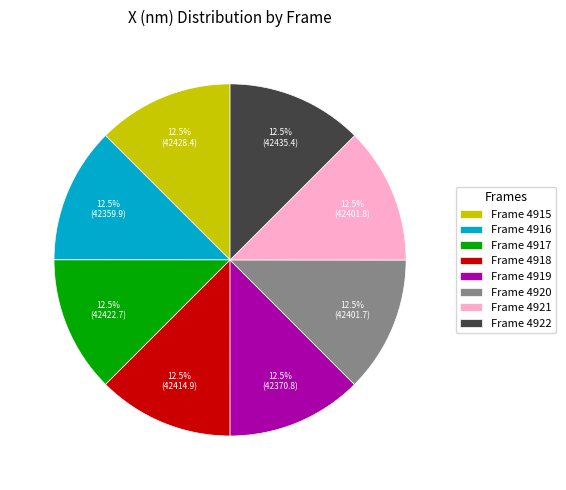

Approximately how many times larger is the value at Frame 4917 compared to Frame 4920?

1.0